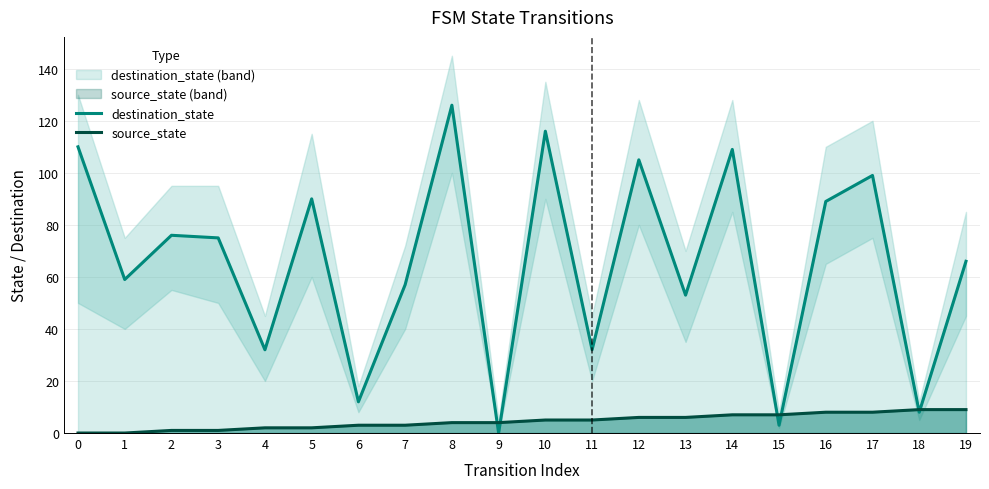

Does the chart display data point markers on the line(s)?

No